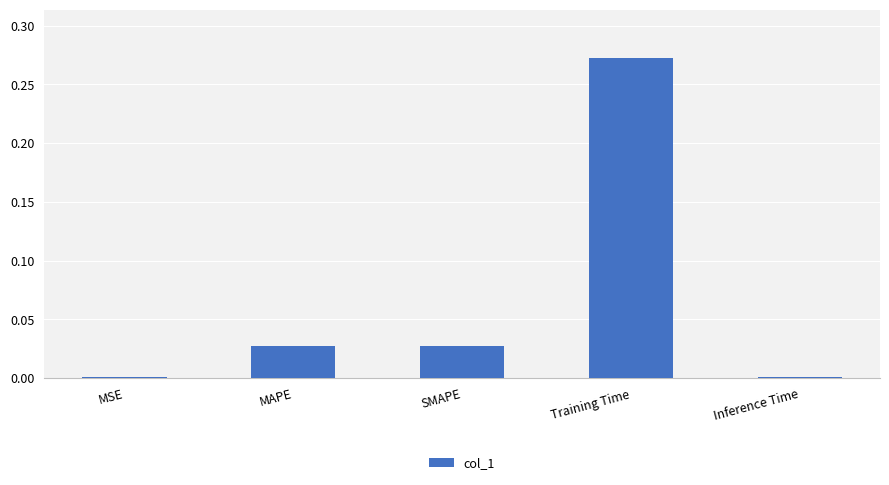

Which has a higher value, MSE or SMAPE?

SMAPE